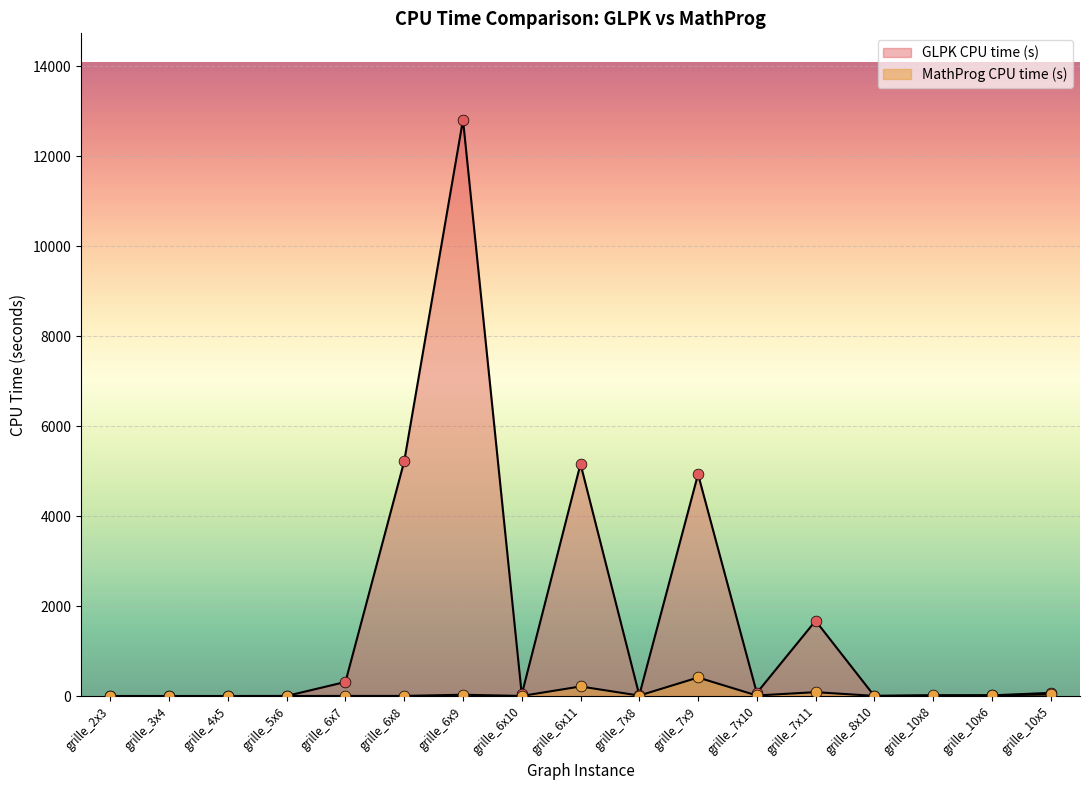

Which series contains the highest Y value?

GLPK CPU time (s)